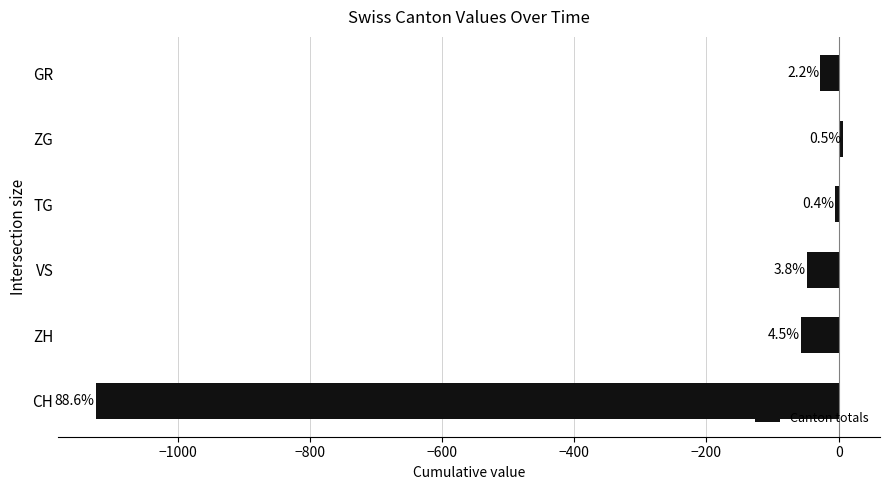

How many bars are there in total?

6